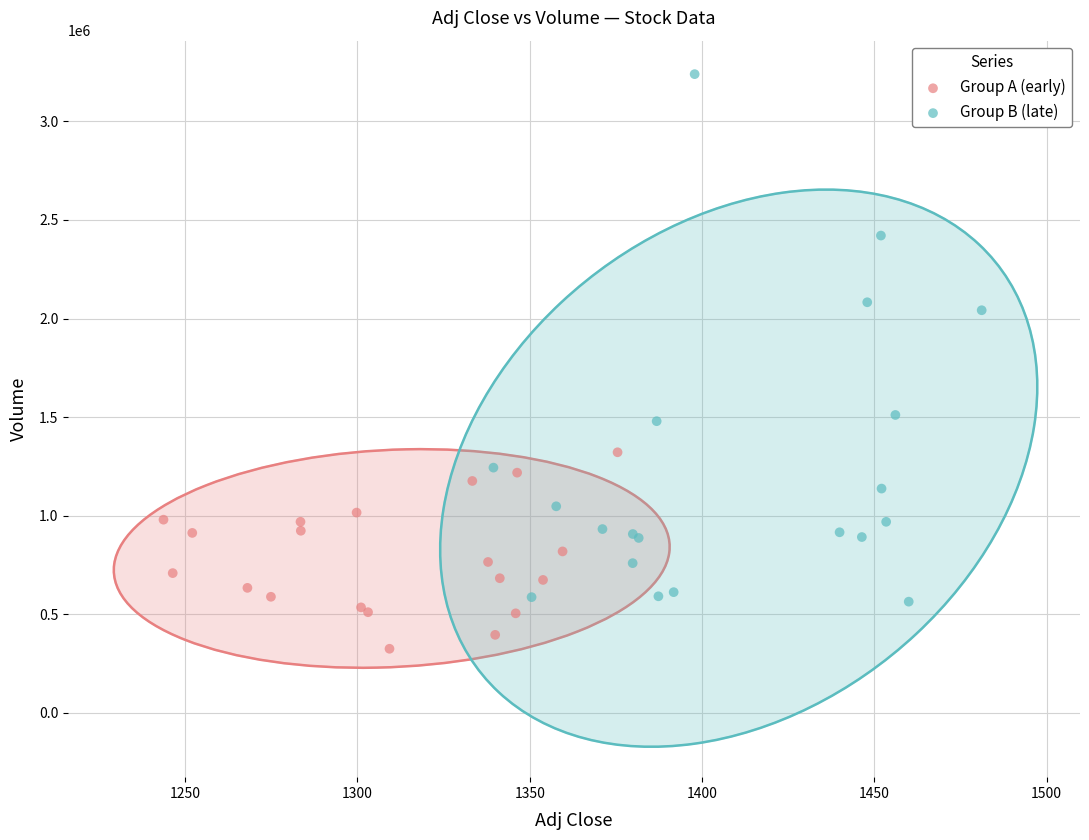

Which series contains the lowest Y value?

Group A (early)